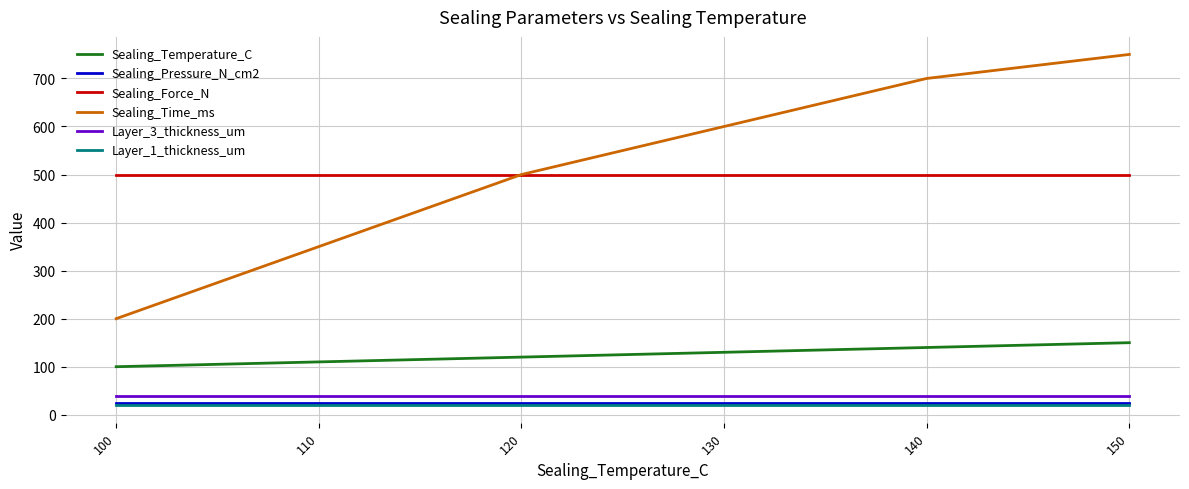

True or false: Sealing_Time_ms has a value of 827 at 130.

False